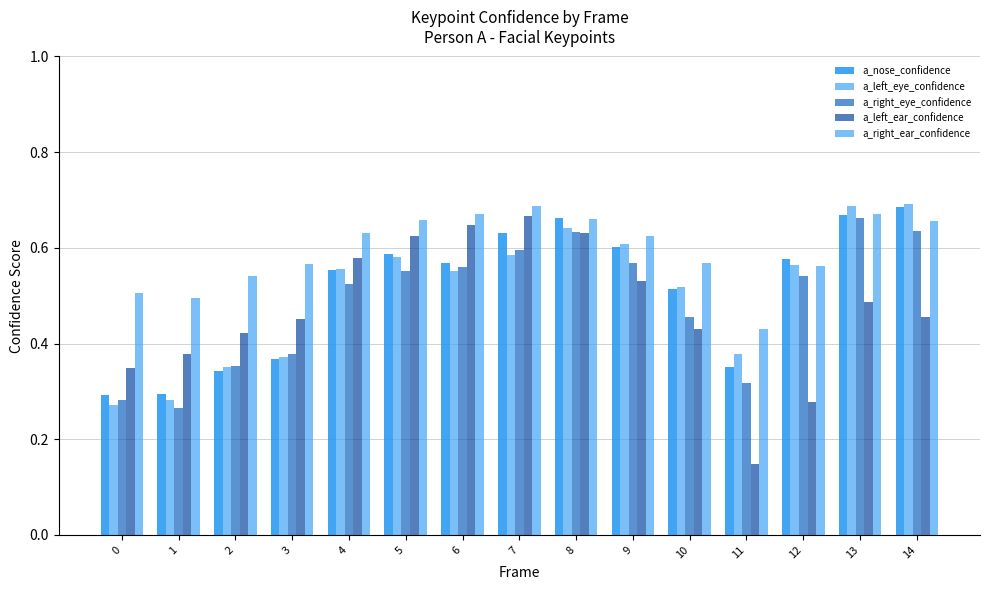

Is it true that a_nose_confidence equals 0.3 at 0?

True